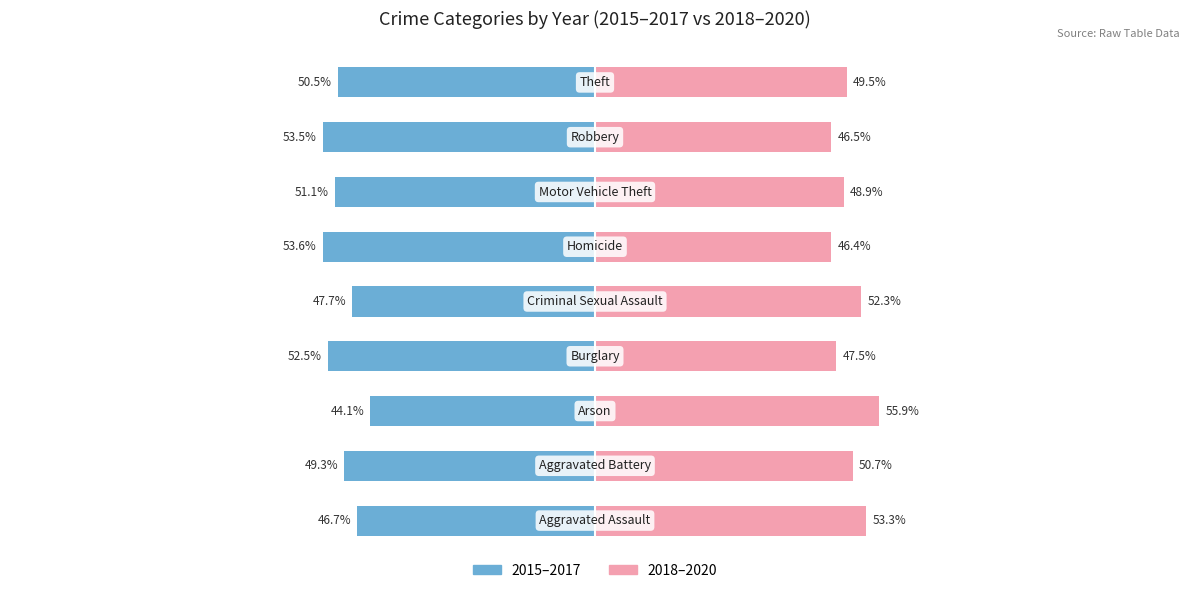

What is the minimum value for 2018–2020?

46.4